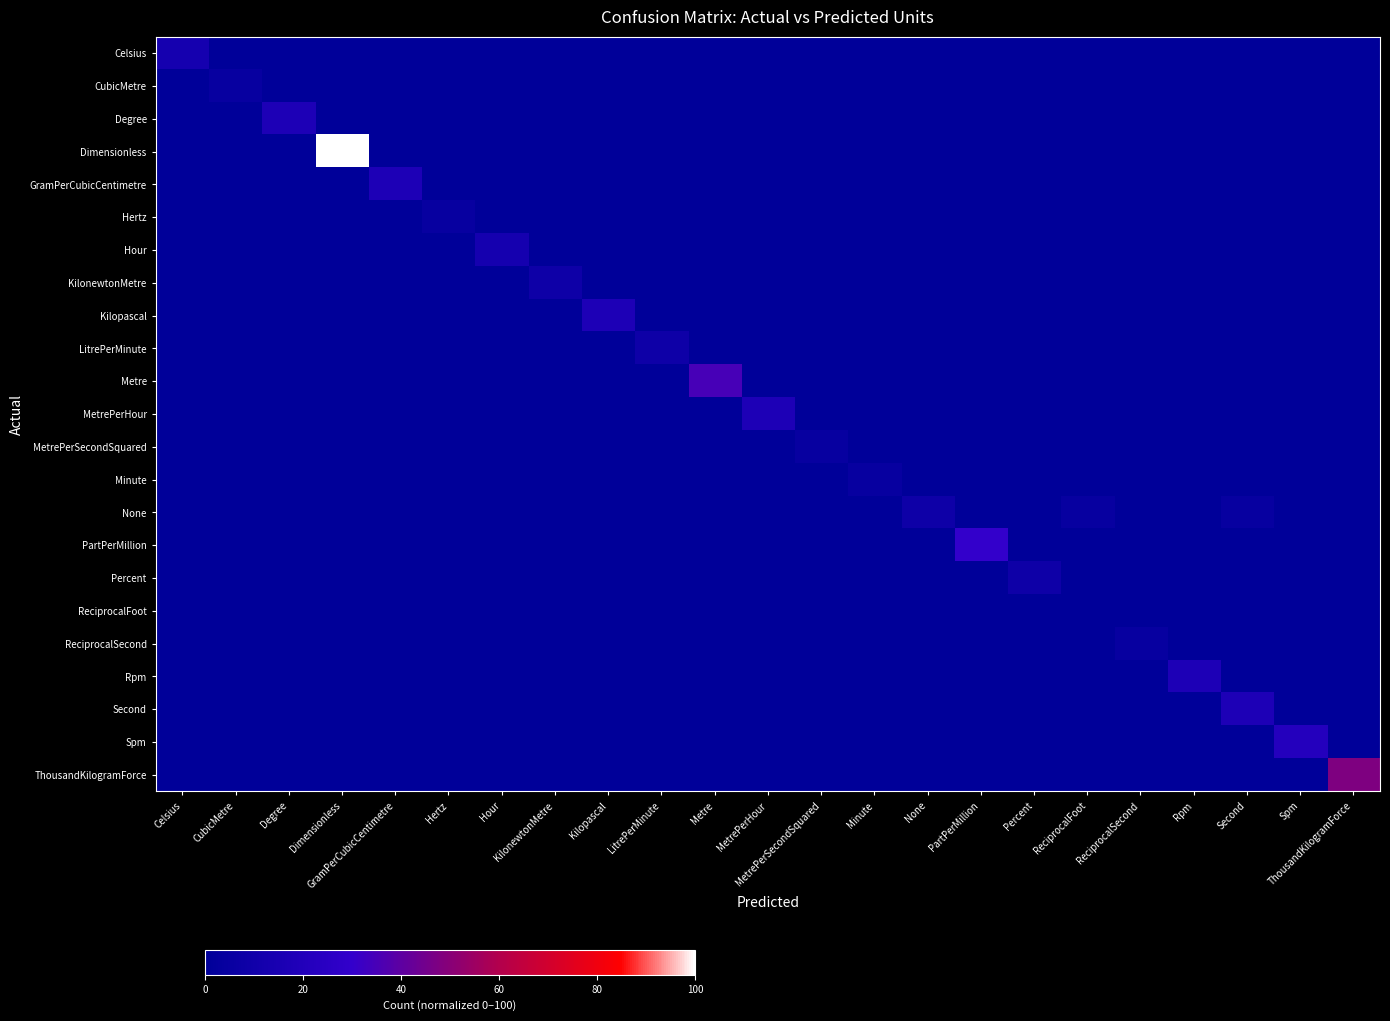

Between PartPerMillion and Metre, which is larger?

PartPerMillion